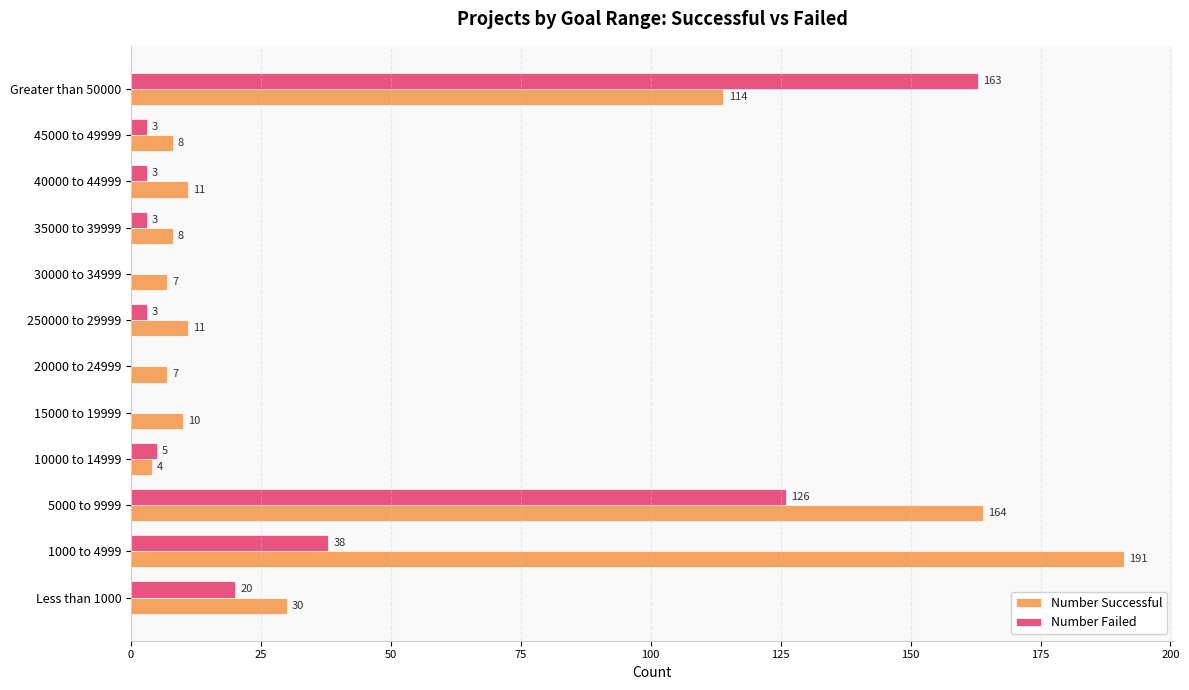

What are all the series names shown in the legend?

Number Successful, Number Failed